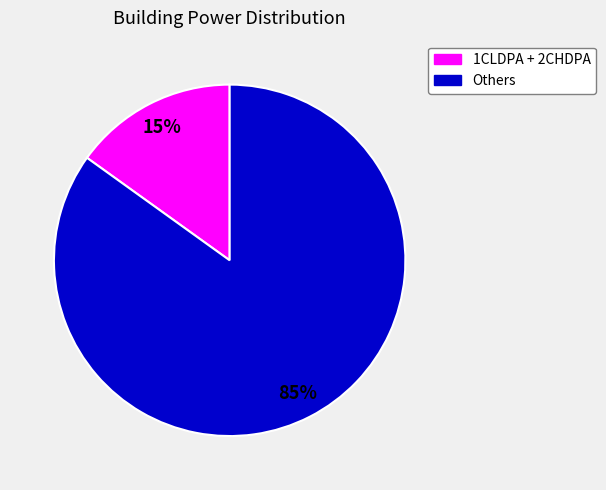

Is there a majority slice in this chart?

Yes